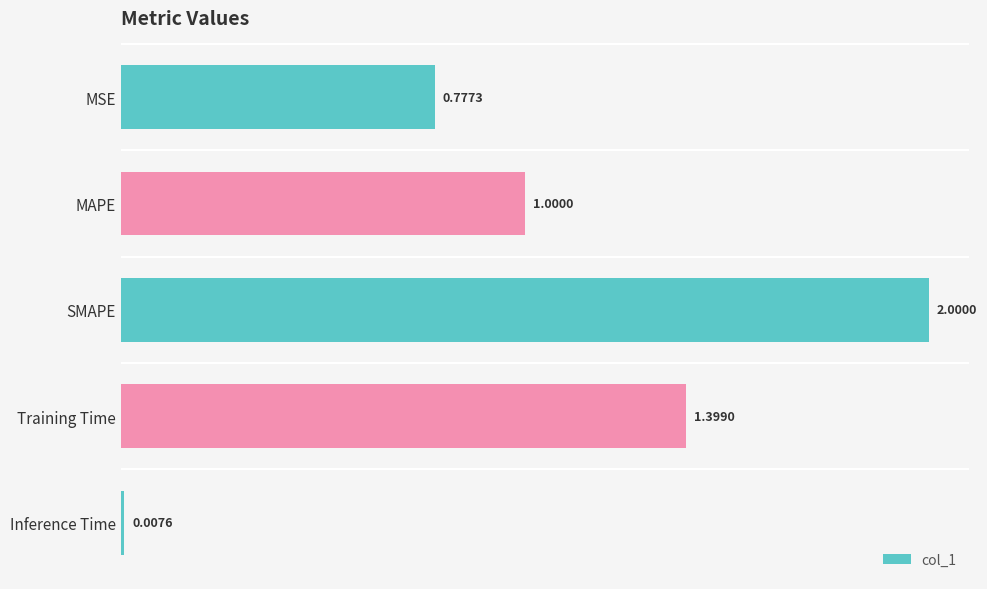

At which label is the value closest to 1?

MAPE